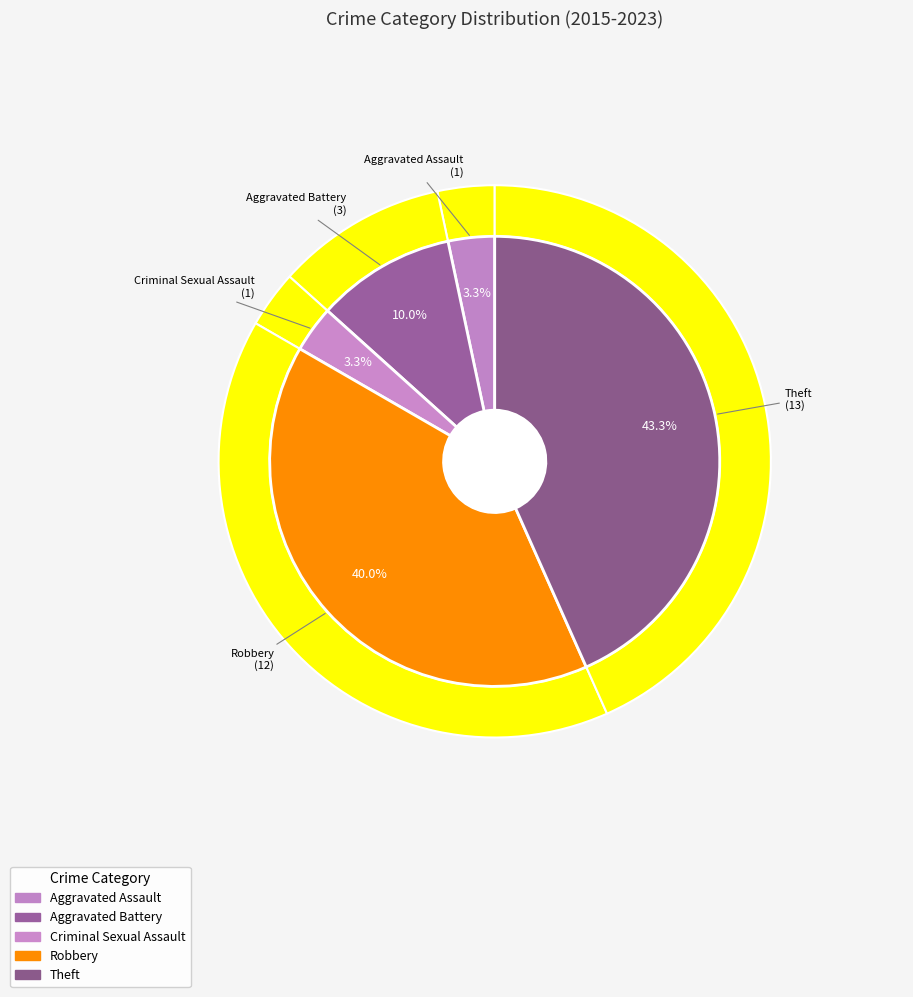

To the nearest percent, what is the difference between the largest and smallest slice percentages?

40%